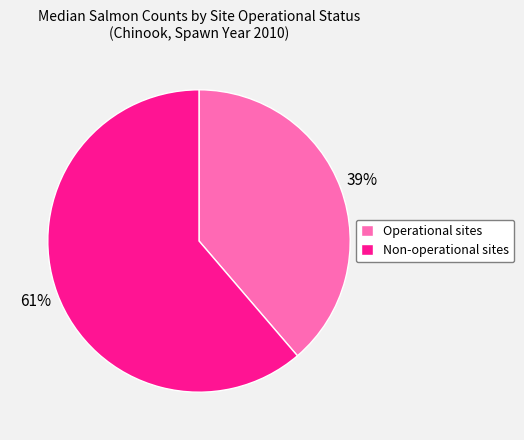

How many segments does this pie chart have?

2